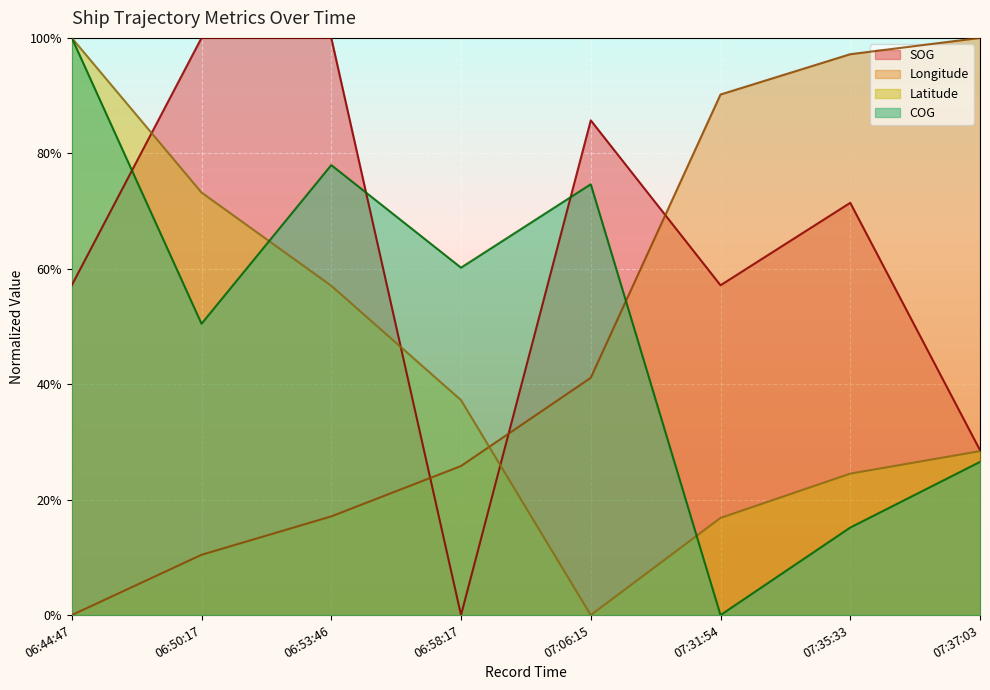

True or false: COG has more than 1 interior local peaks.

True